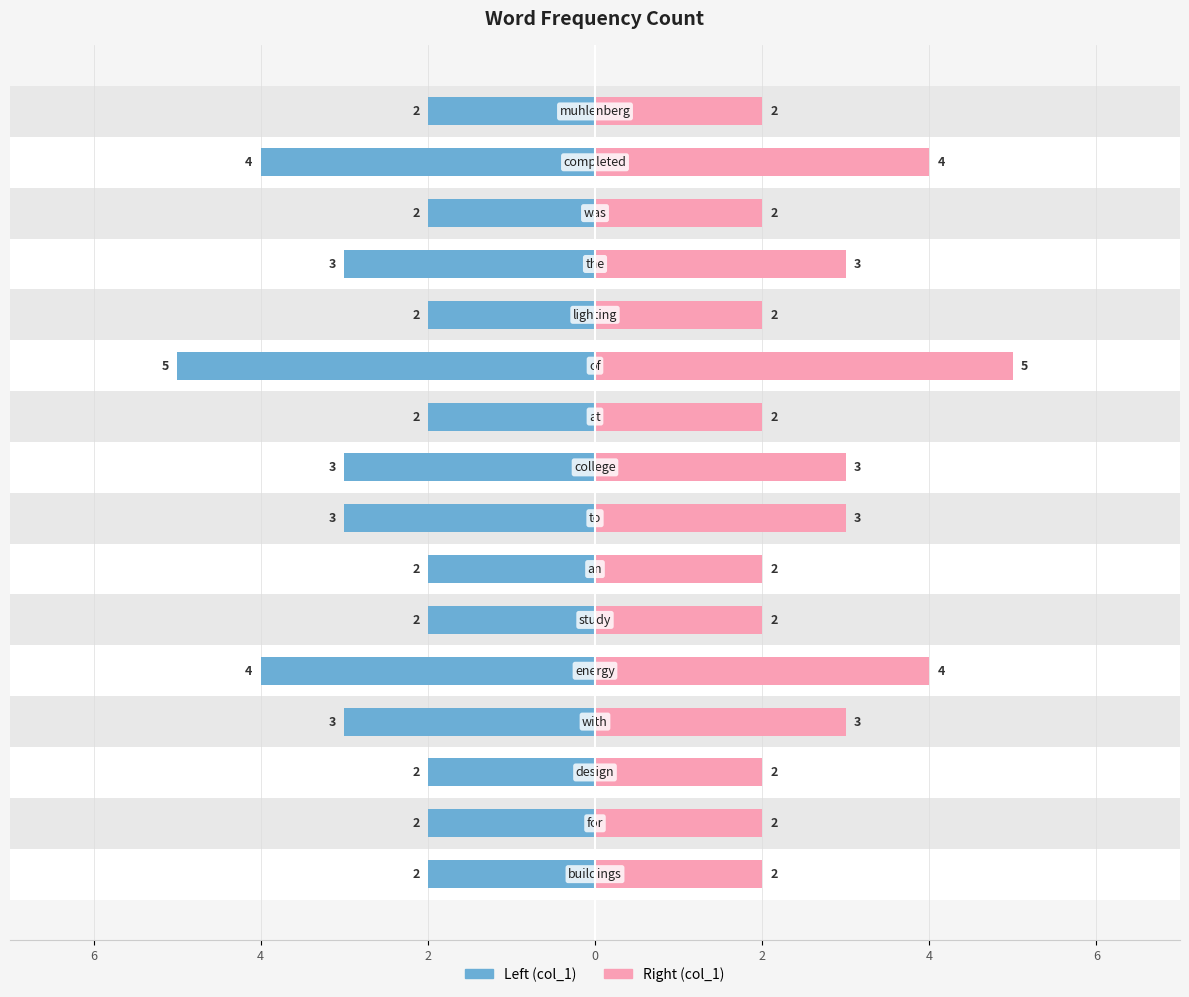

List the series in order of their peak value, highest first.

col_1 (right), col_1 (left)